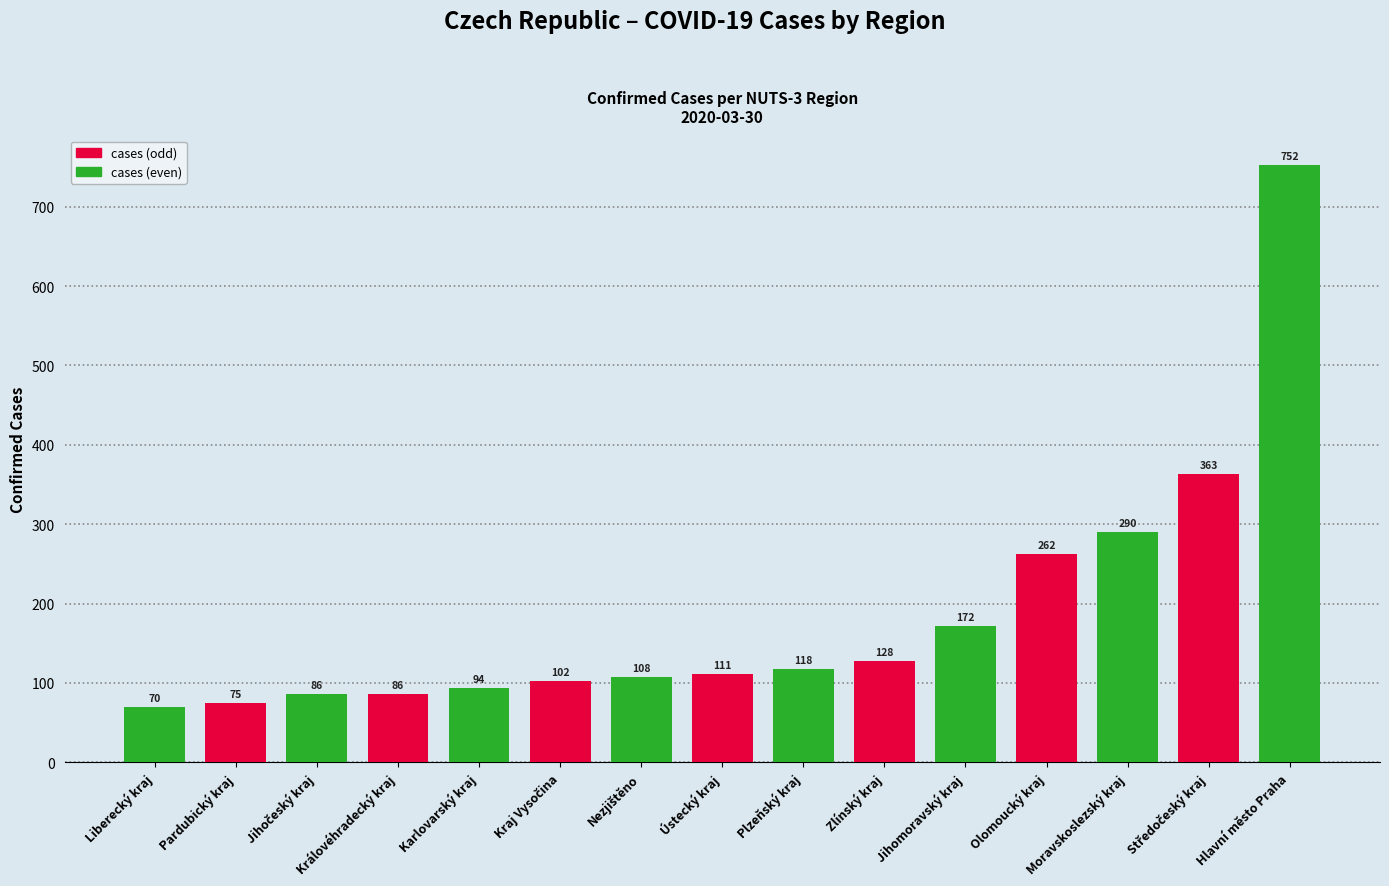

The value at Karlovarský kraj is 94. True or false?

True